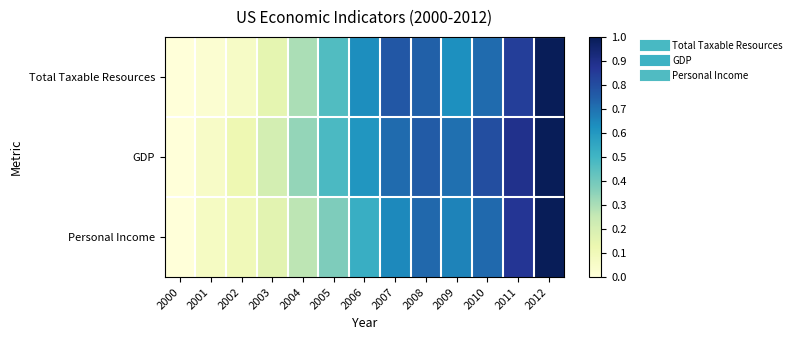

Which has a higher value, 2000 or 2009?

2009